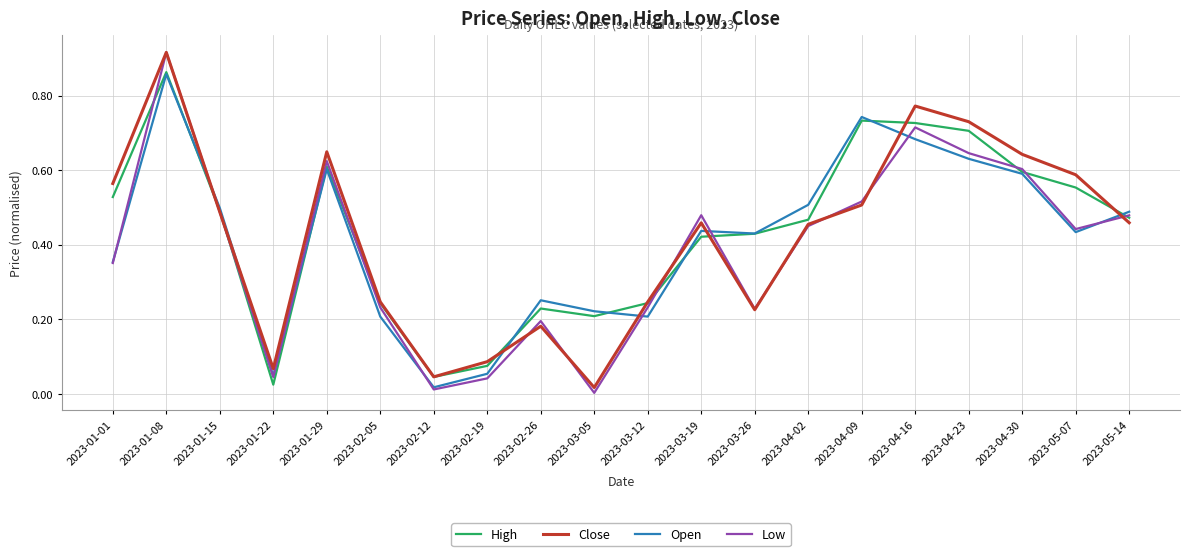

At how many categories does at least one series exceed 0?

20